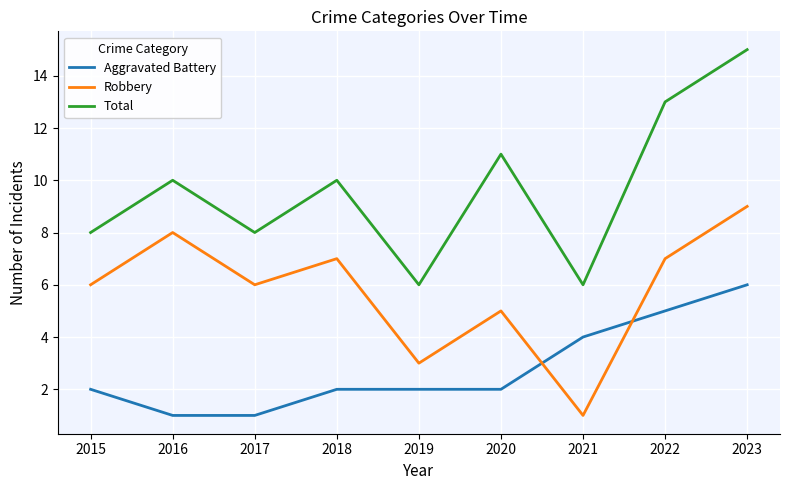

How many lines are shown in the chart?

3